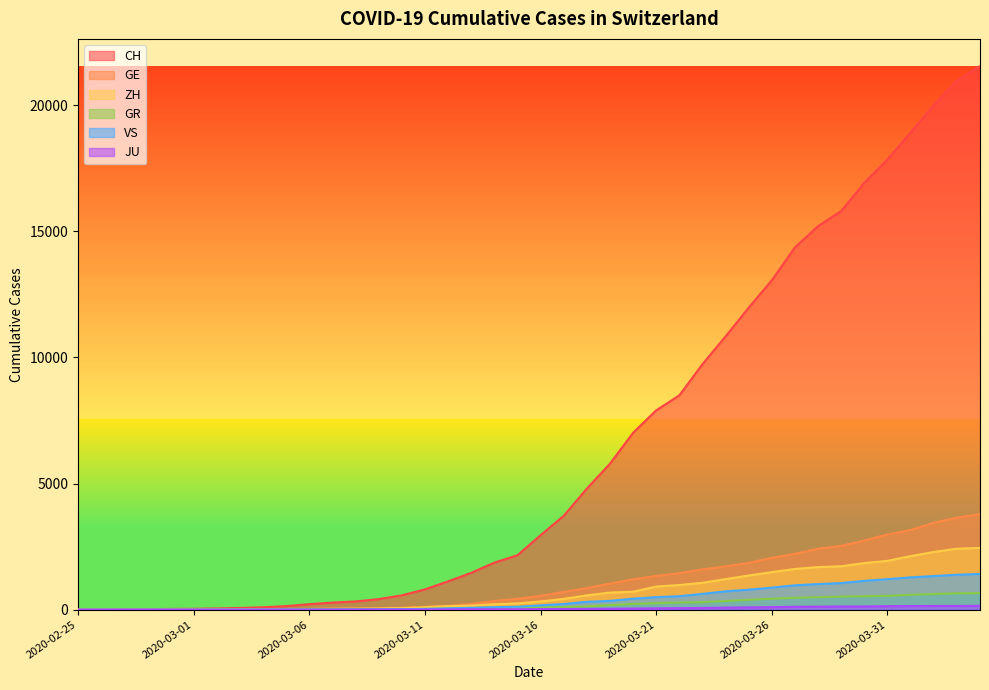

How many values in GR are above zero?

39